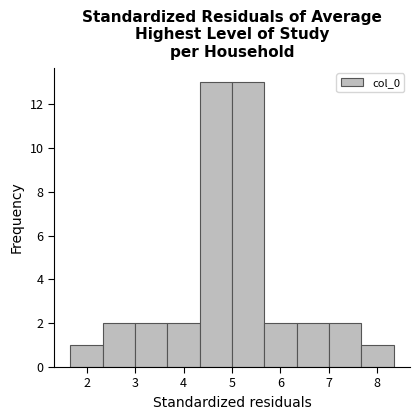

Reading left to right, transcribe this chart: for each bar, give the range it covers on the x-axis and its height. Neither the bar edges nor the heights are printed on the chart, so give them approximately, as read against the axes.

1.7 to 2.3: 1
2.3 to 3.0: 2
3.0 to 3.7: 2
3.7 to 4.3: 2
4.3 to 5.0: 13
5.0 to 5.7: 13
5.7 to 6.3: 2
6.3 to 7.0: 2
7.0 to 7.7: 2
7.7 to 8.3: 1